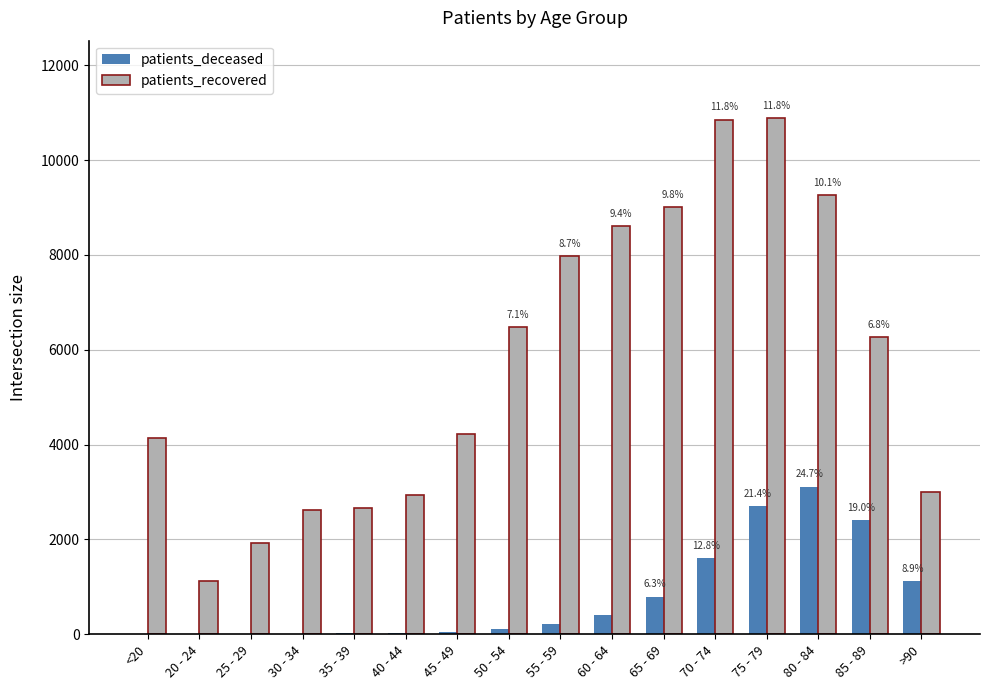

Between 20 - 24 and 60 - 64, which series saw the biggest shift?

patients_recovered